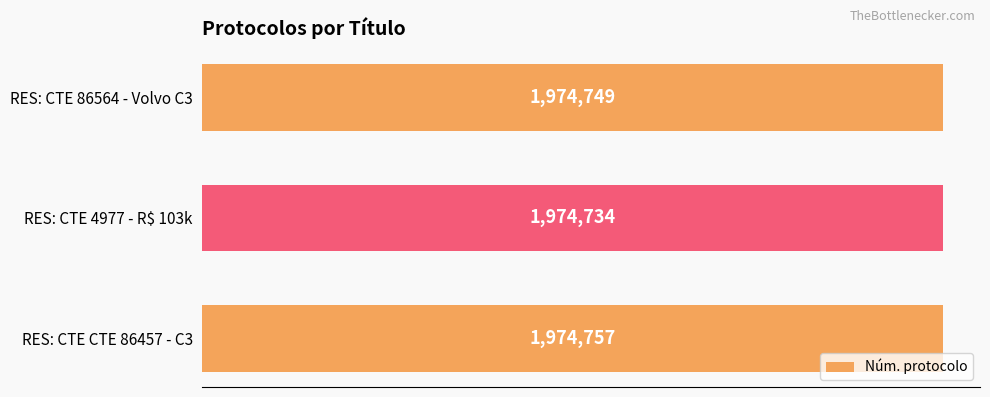

What is the average value?

1974747